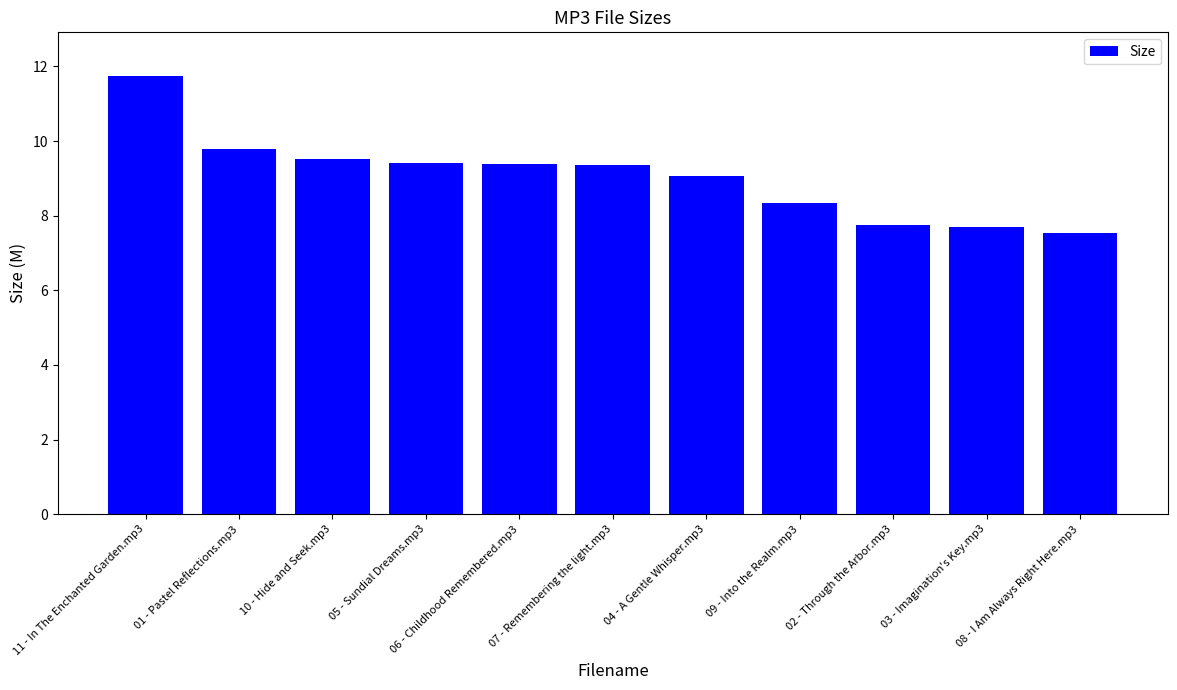

What is the difference between the values at 04 - A Gentle Whisper.mp3 and 06 - Childhood Remembered.mp3?

0.3